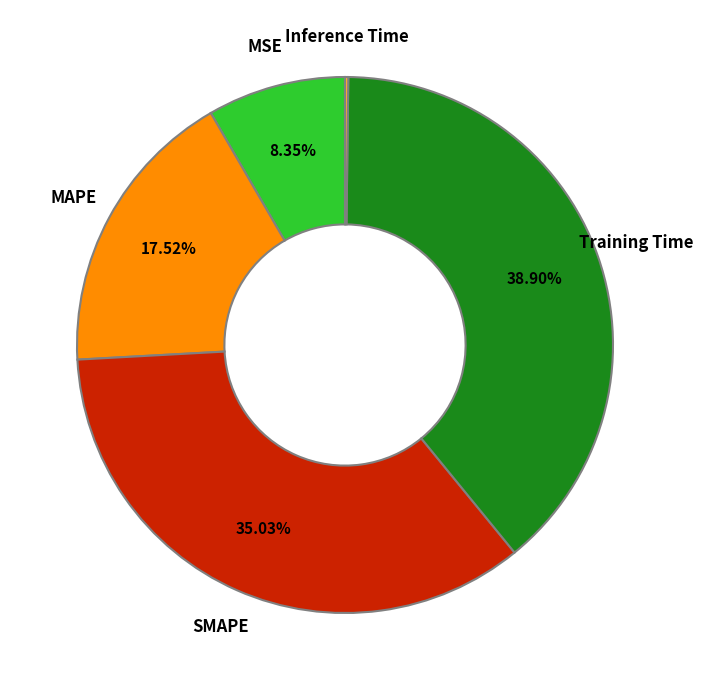

Which category has the biggest portion of the pie?

Training Time